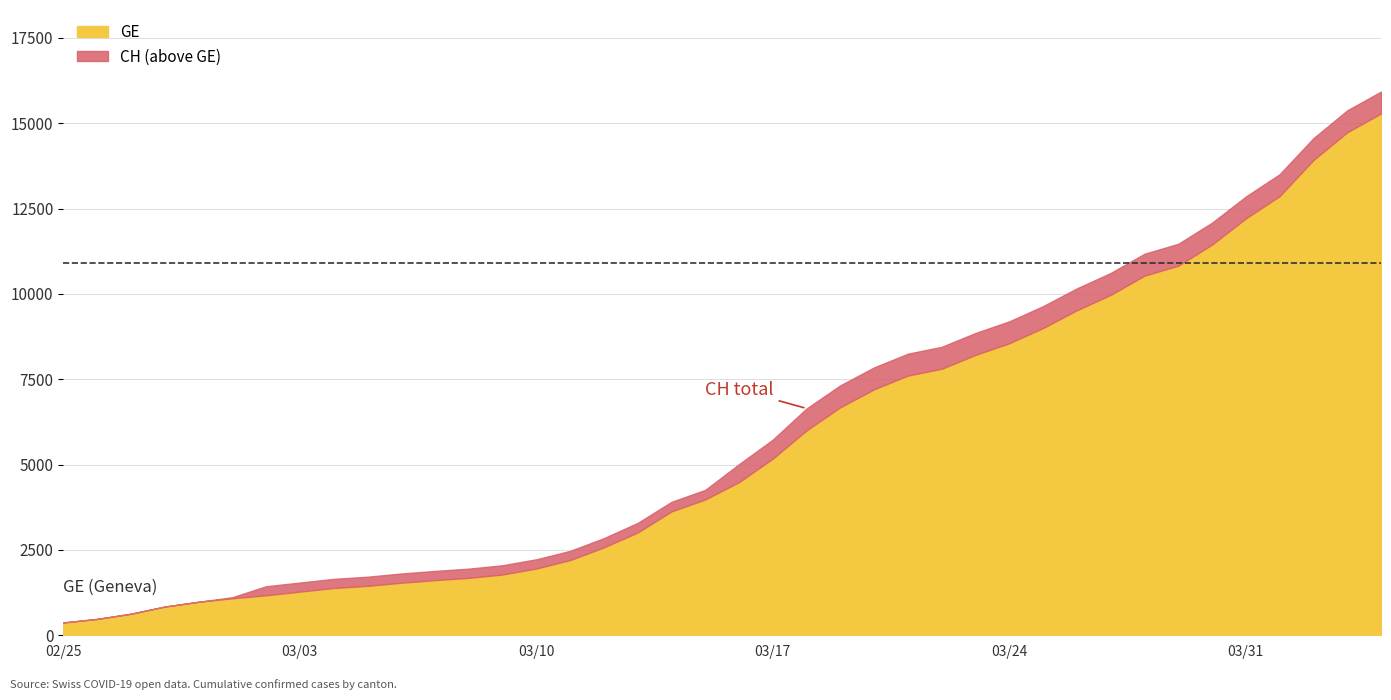

What is the smallest value displayed?

375